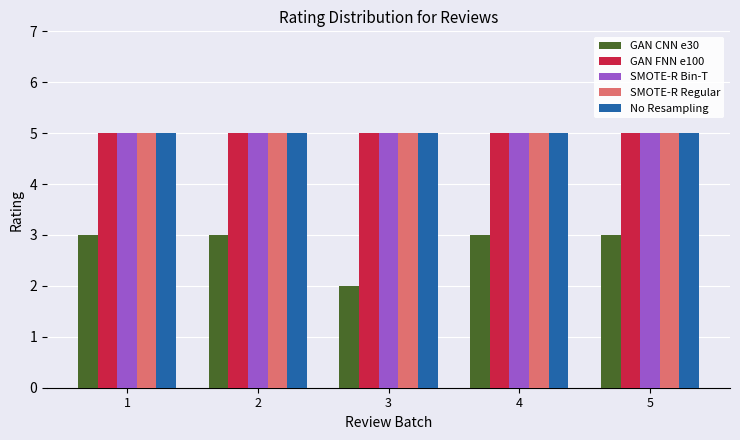

The value of No Resampling at 3 is 3. True or false?

False